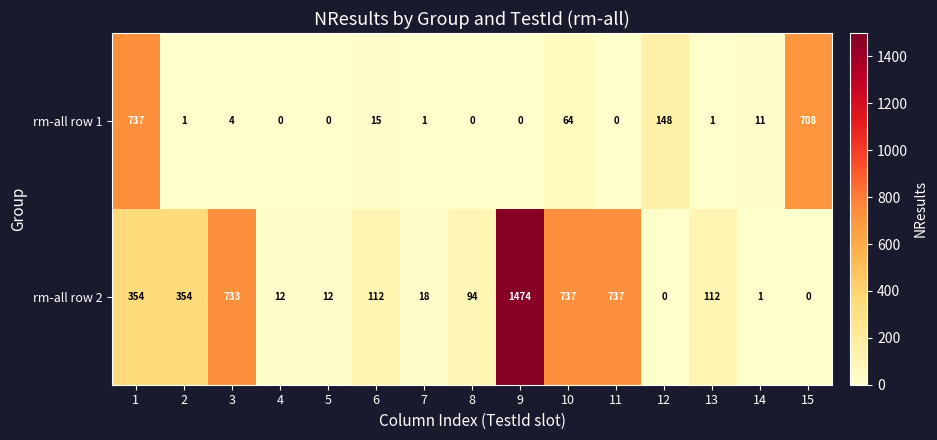

Reading left to right, what are all the values shown in this chart?

rm-all row 1: 1=737	2=1	3=4	4=0	5=0	6=15	7=1	8=0	9=0	10=64	11=0	12=148	13=1	14=11	15=708
rm-all row 2: 1=354	2=354	3=733	4=12	5=12	6=112	7=18	8=94	9=1474	10=737	11=737	12=0	13=112	14=1	15=0